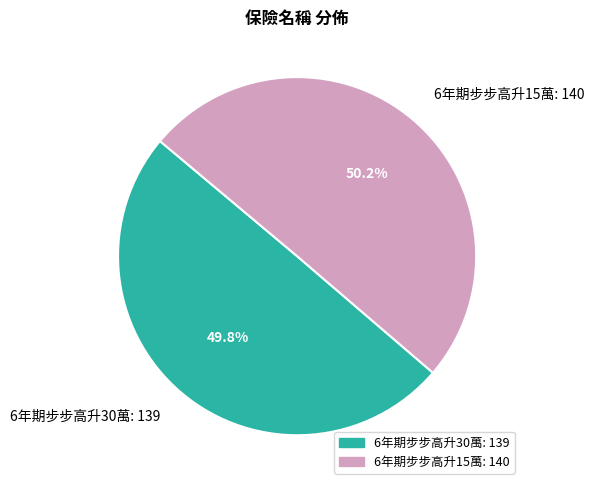

What percentage is NOT represented by 6年期步步高升15萬?

49.8%